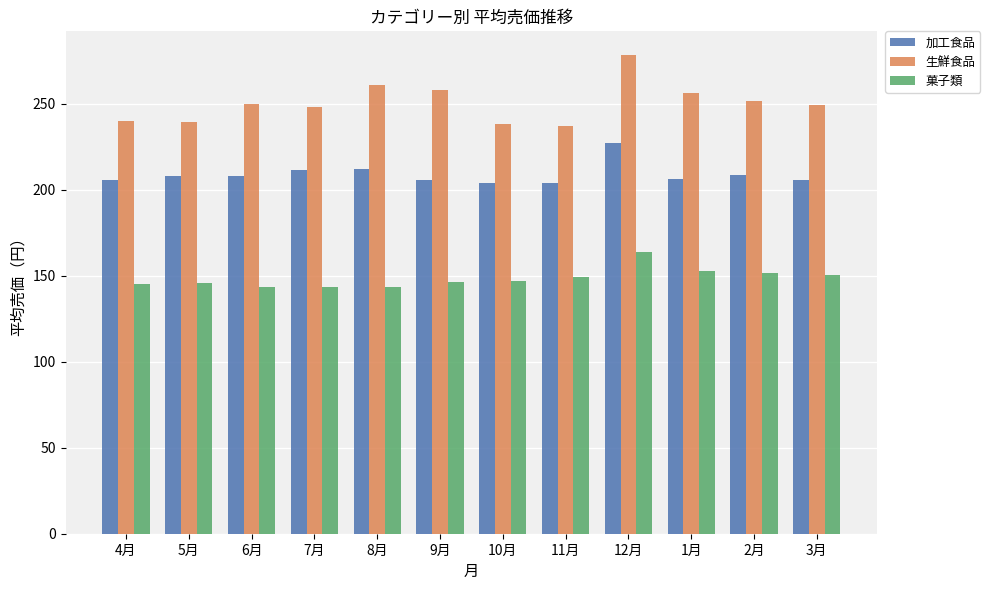

What is the difference between the second highest and second lowest values in the 菓子類 series?

9.2